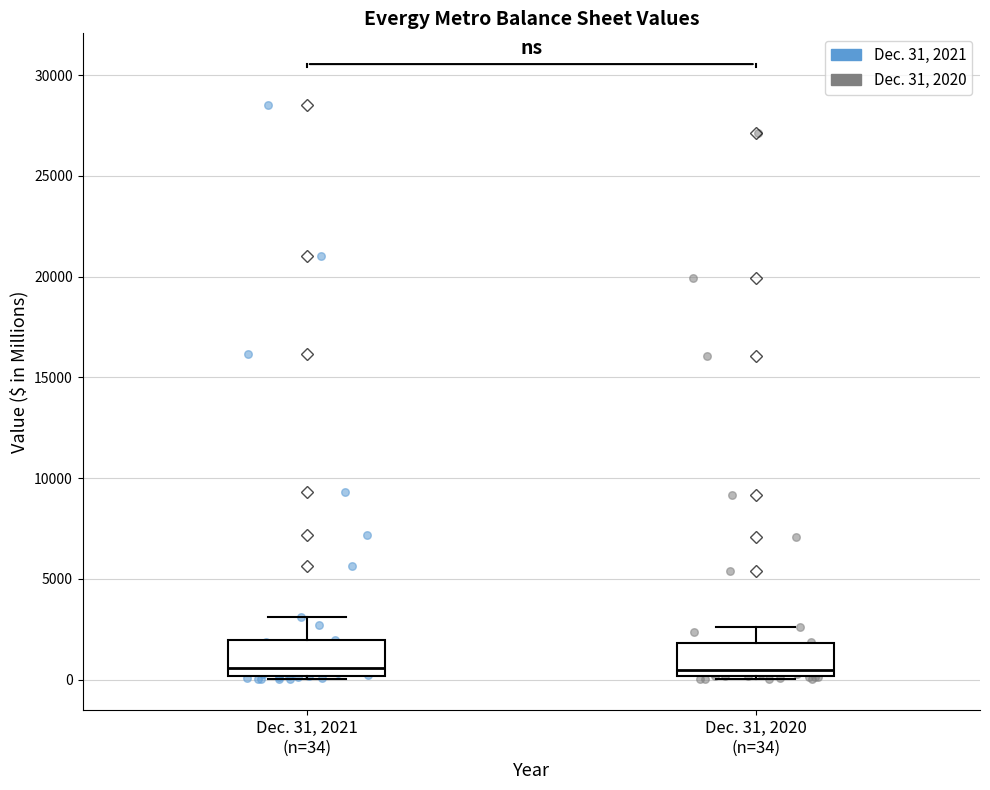

Where is the lower edge of the box for Dec. 31, 2020 (n=34) on the y-axis? The values are not printed on the chart, so give them approximately, as read against the axis.

0